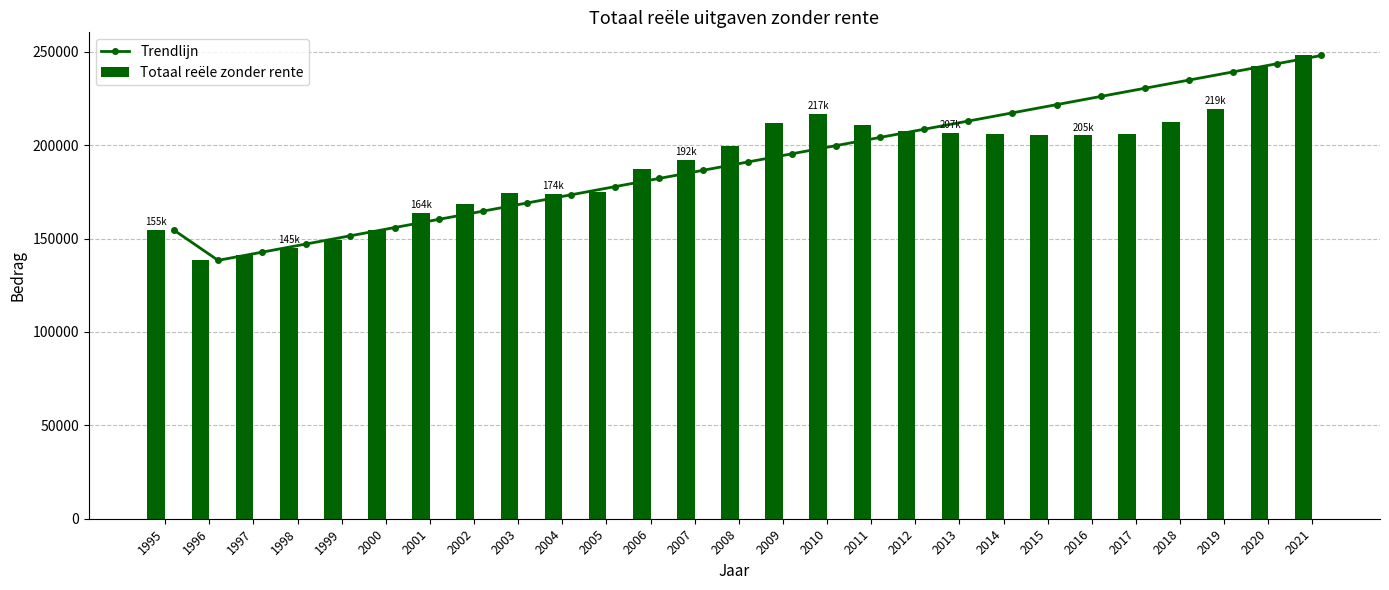

Which series has the widest spread of values?

Trendlijn